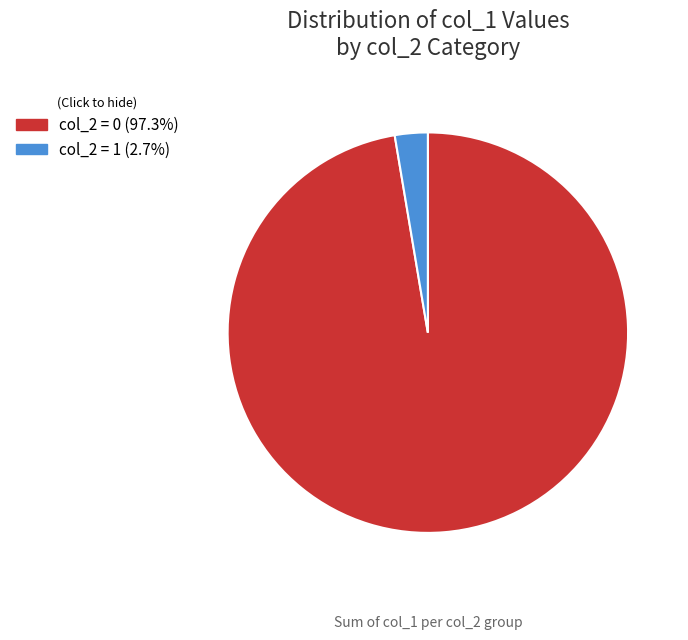

Does any single category account for the majority?

Yes